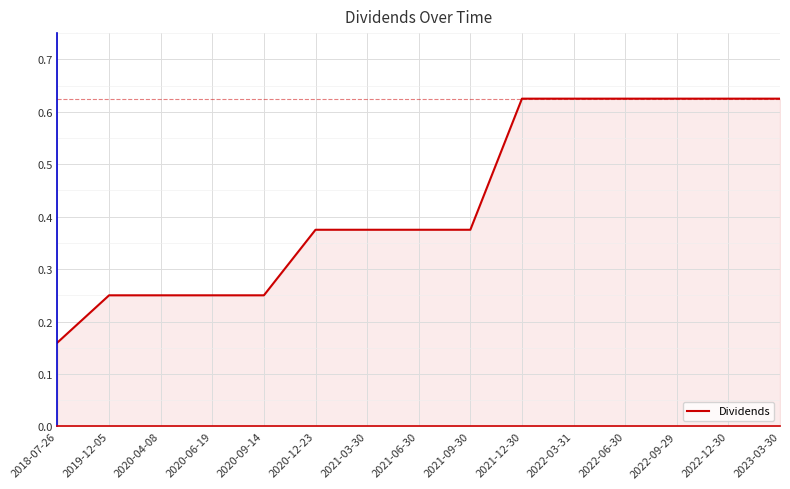

Which has a higher value, 2018-07-26 or 2023-03-30?

2023-03-30